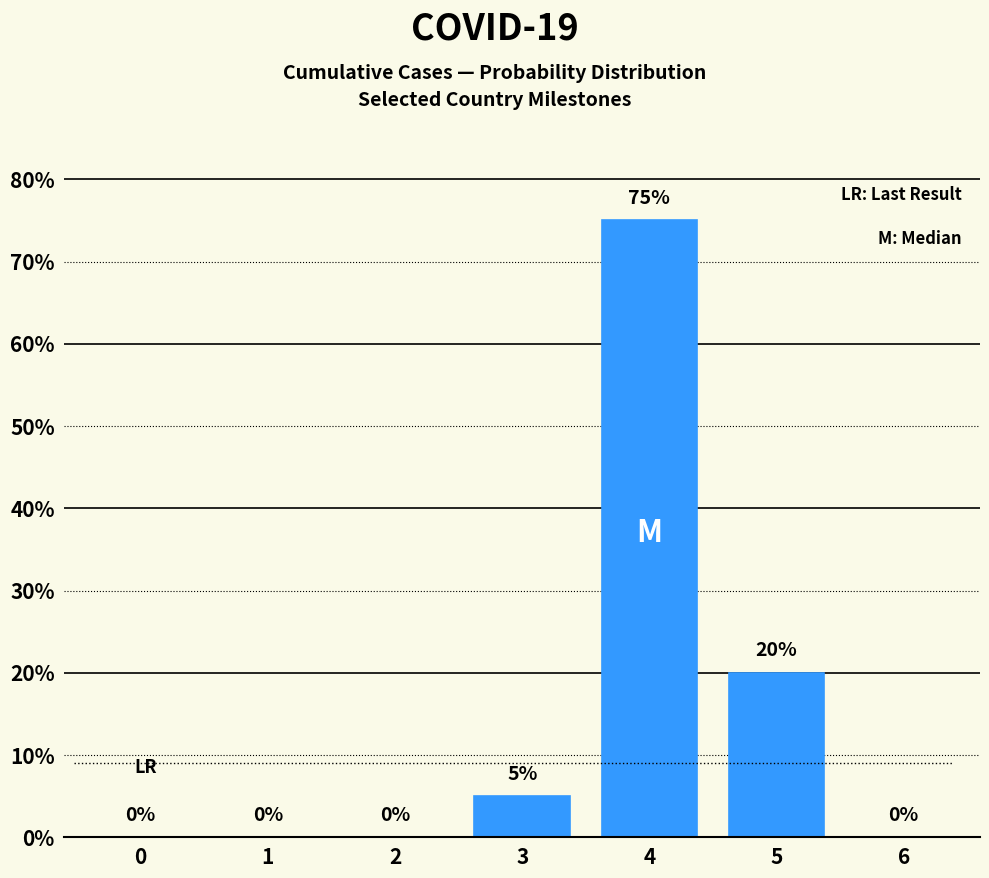

Approximately how many times larger is the value at 5 compared to 4?

0.3